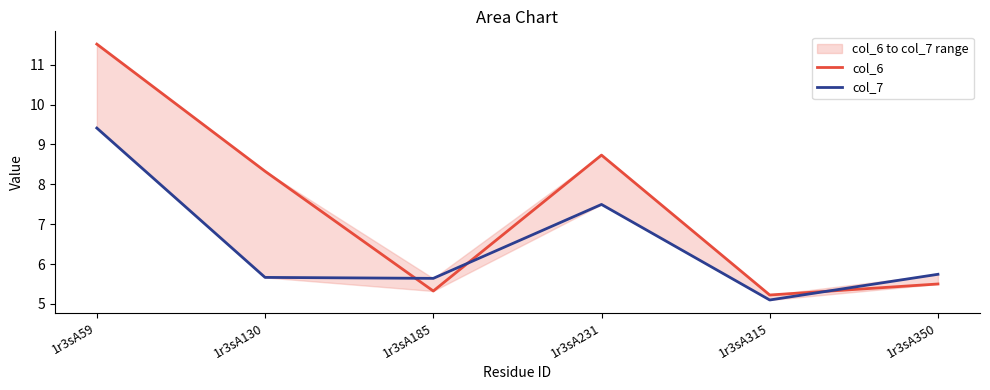

At which label is col_7 closest to 7?

1r3sA231